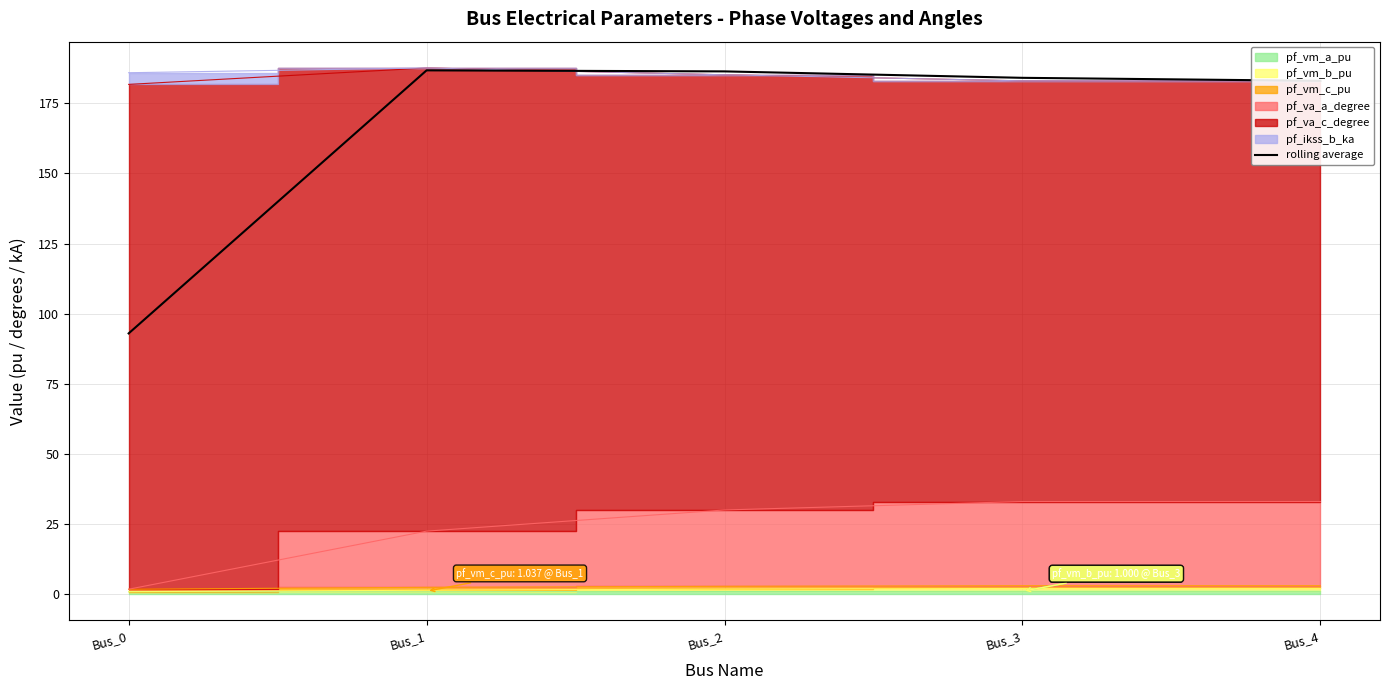

How many values exceed 184?

3